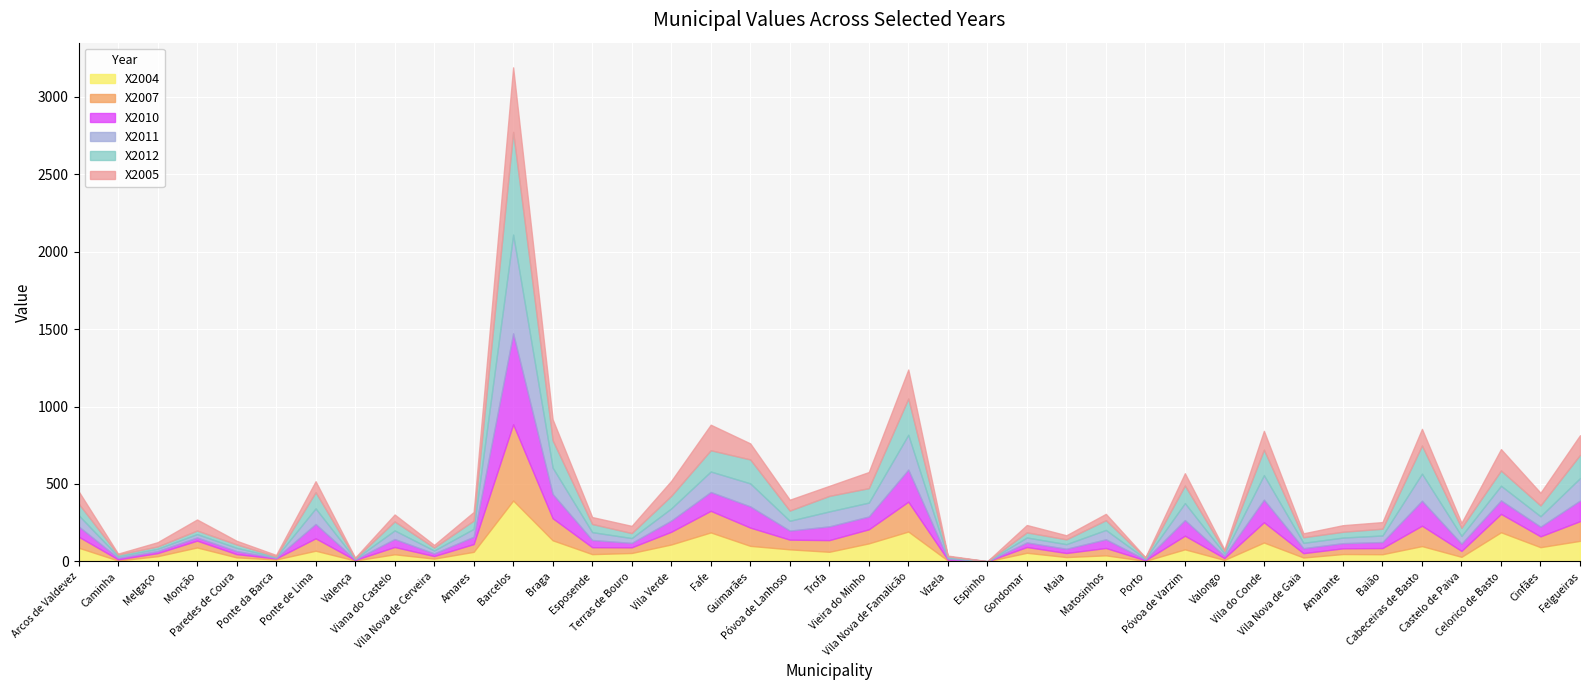

True or false: X2004 and X2007 intersect in this chart.

True